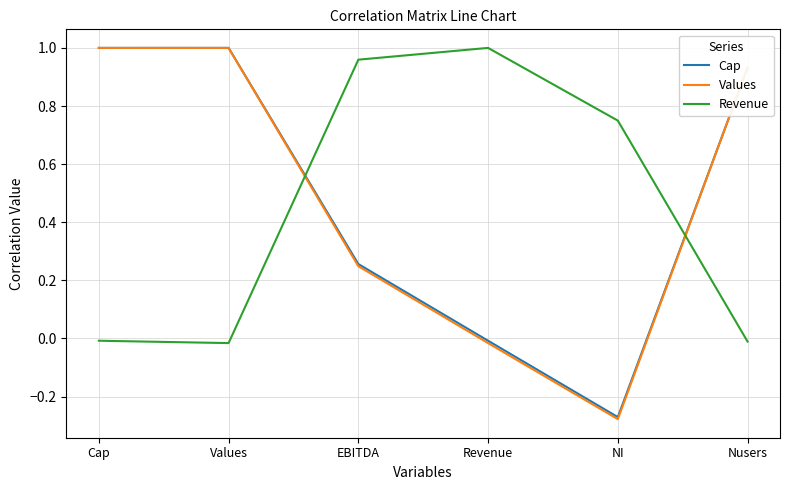

Which category has the lowest value across all series?

NI